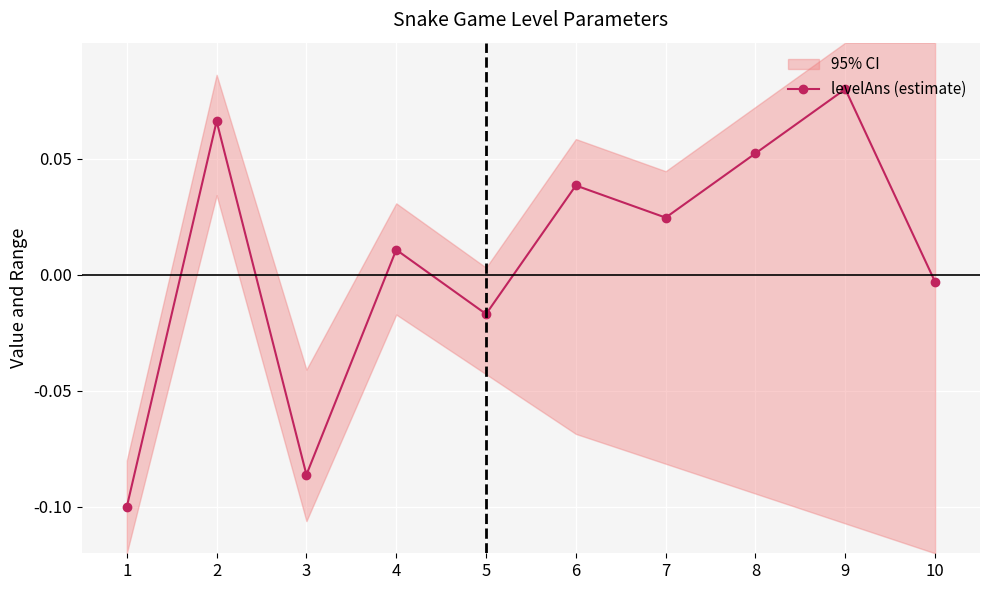

How many points are lower than both their immediate neighbors (excluding endpoints)?

3